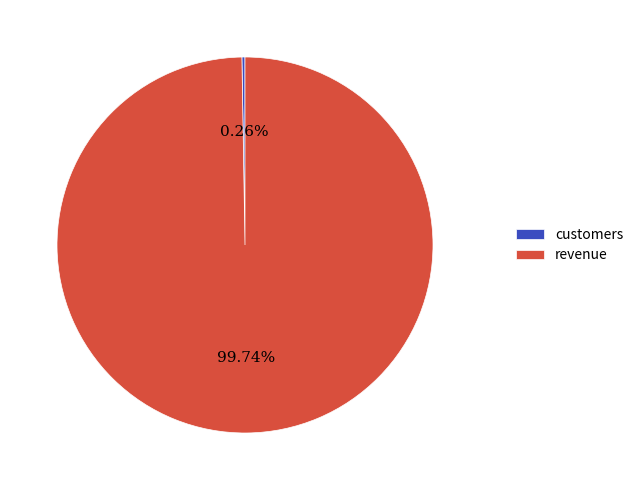

Which slice represents more than half of the pie?

revenue